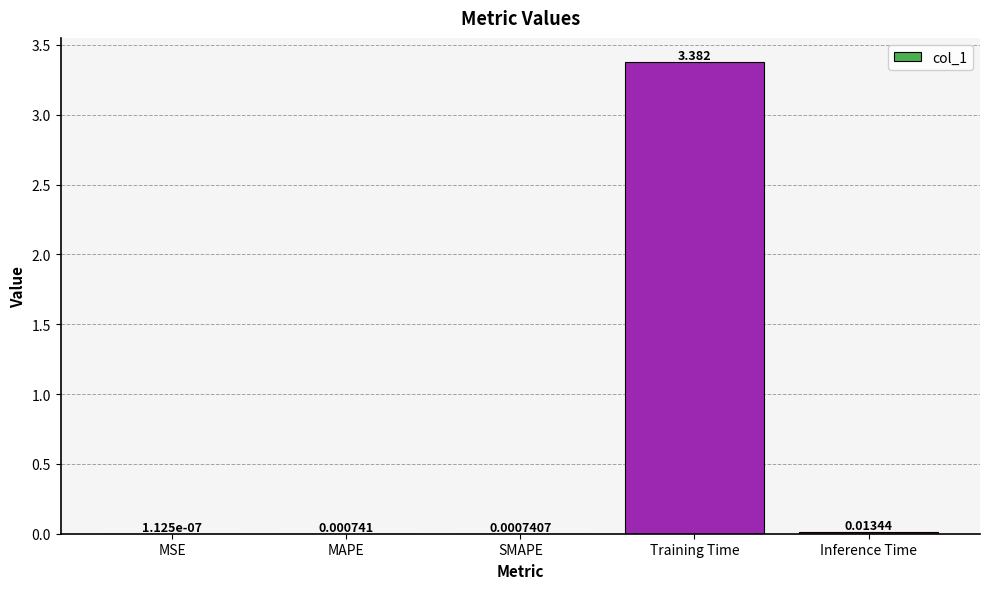

Which has a higher value, Training Time or MAPE?

Training Time